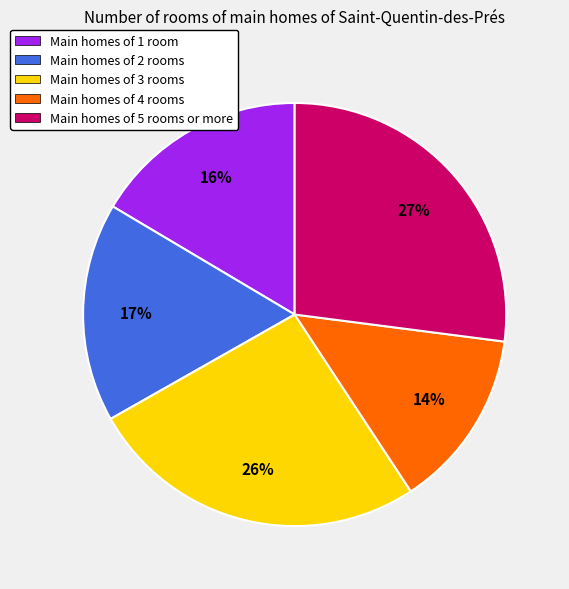

To the nearest percent, what percentage of the pie is Main homes of 5 rooms or more?

27%